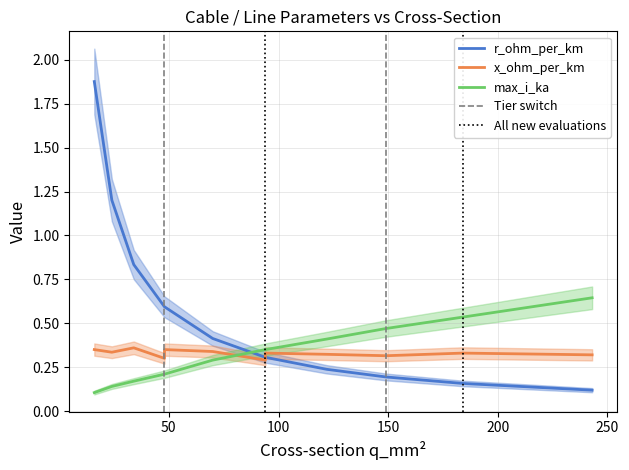

What is the sum of the r_ohm_per_km values at 34 and 16?

2.7